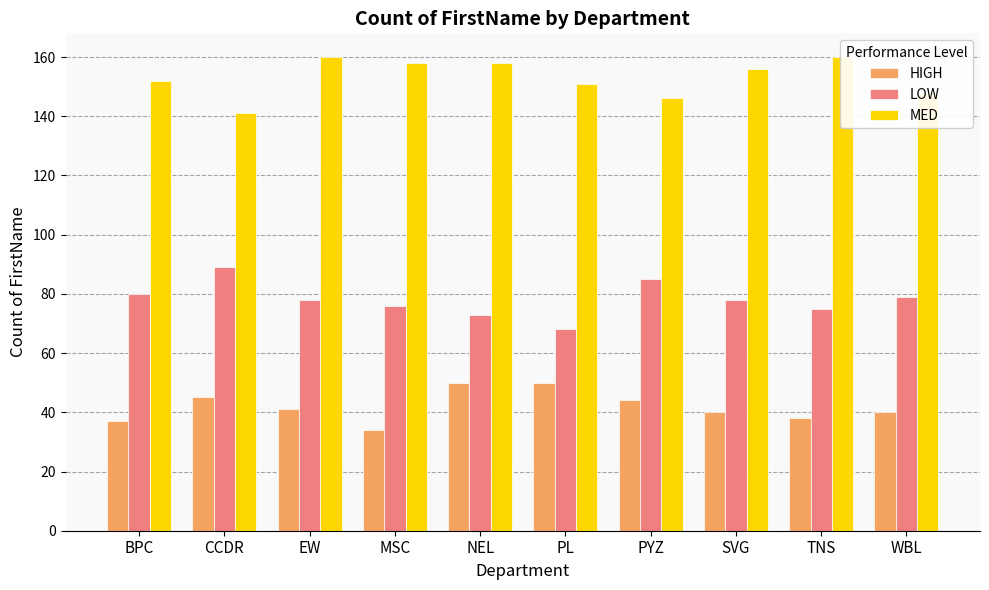

Rank the series at CCDR from highest to lowest value.

MED, LOW, HIGH